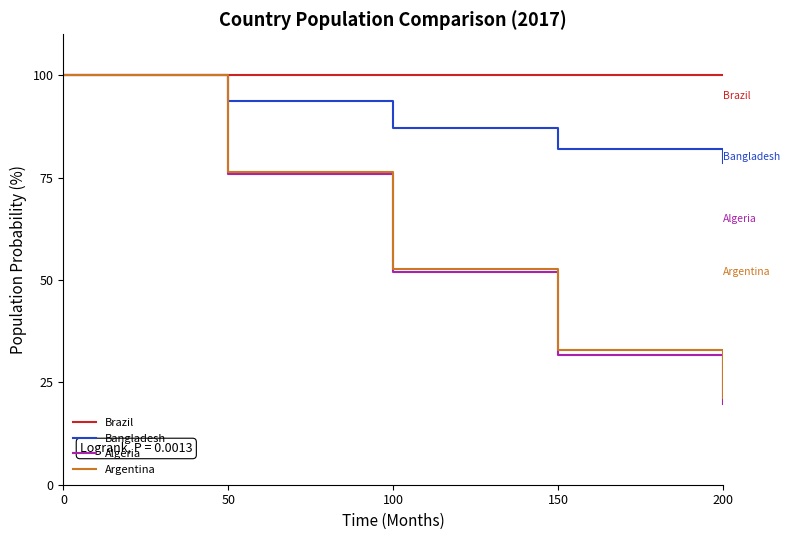

Does the chart display data point markers on the line(s)?

No